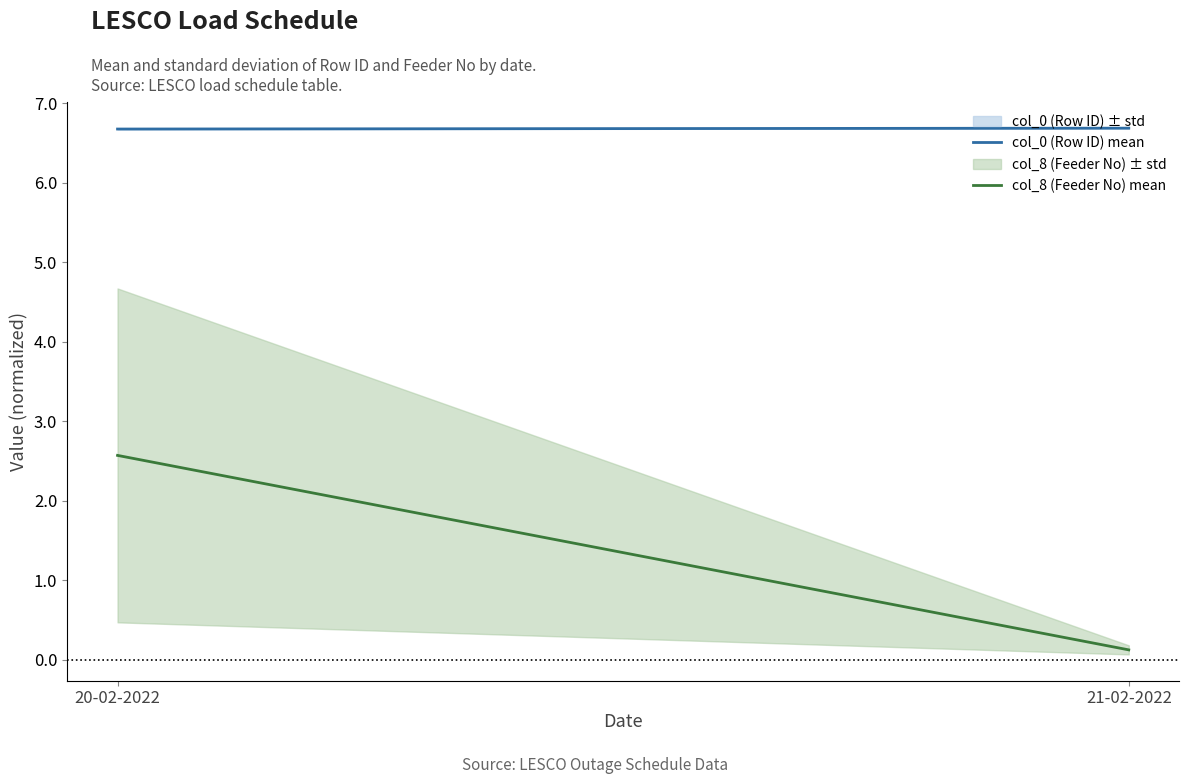

What is the difference between the highest and lowest values at 21-02-2022?

6.6